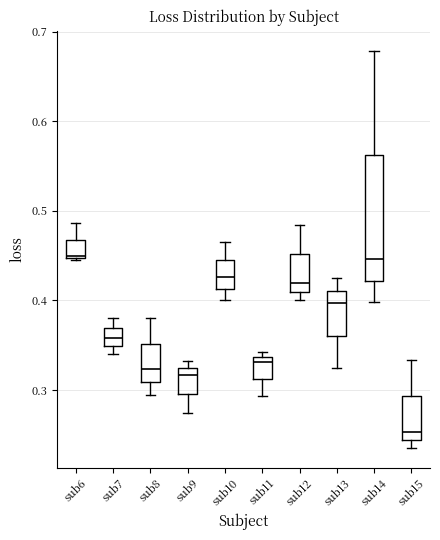

Which box is the tallest, from its lower edge to its upper edge?

sub14